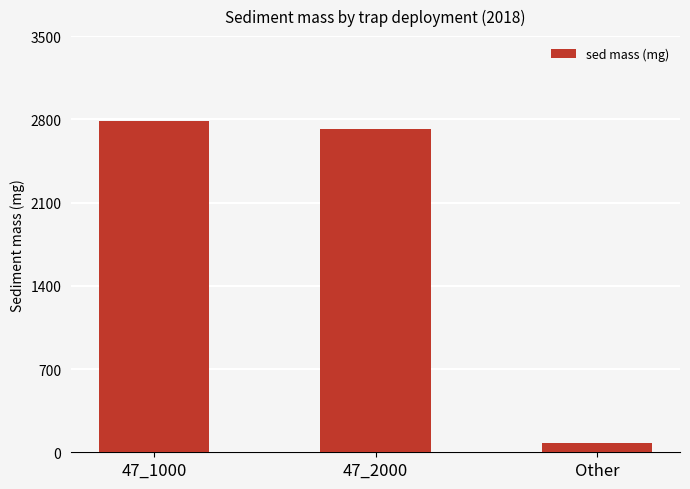

Which category has the highest value across all series?

47_1000